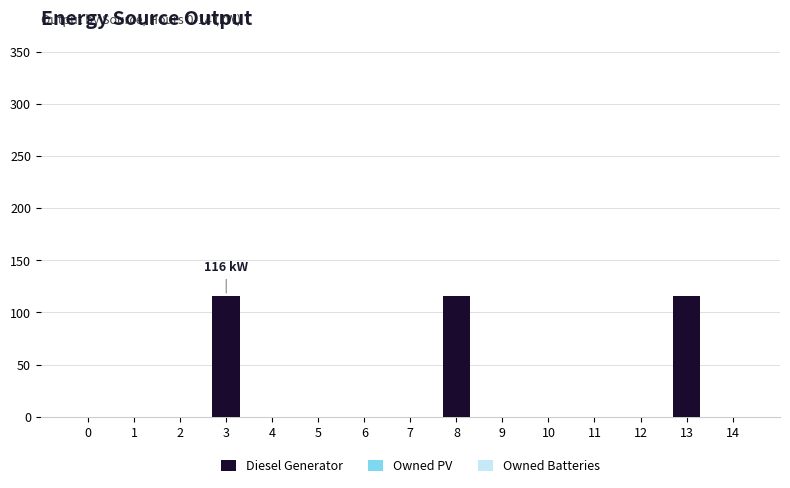

The chart shows a value of 116 at 13. True or false?

True